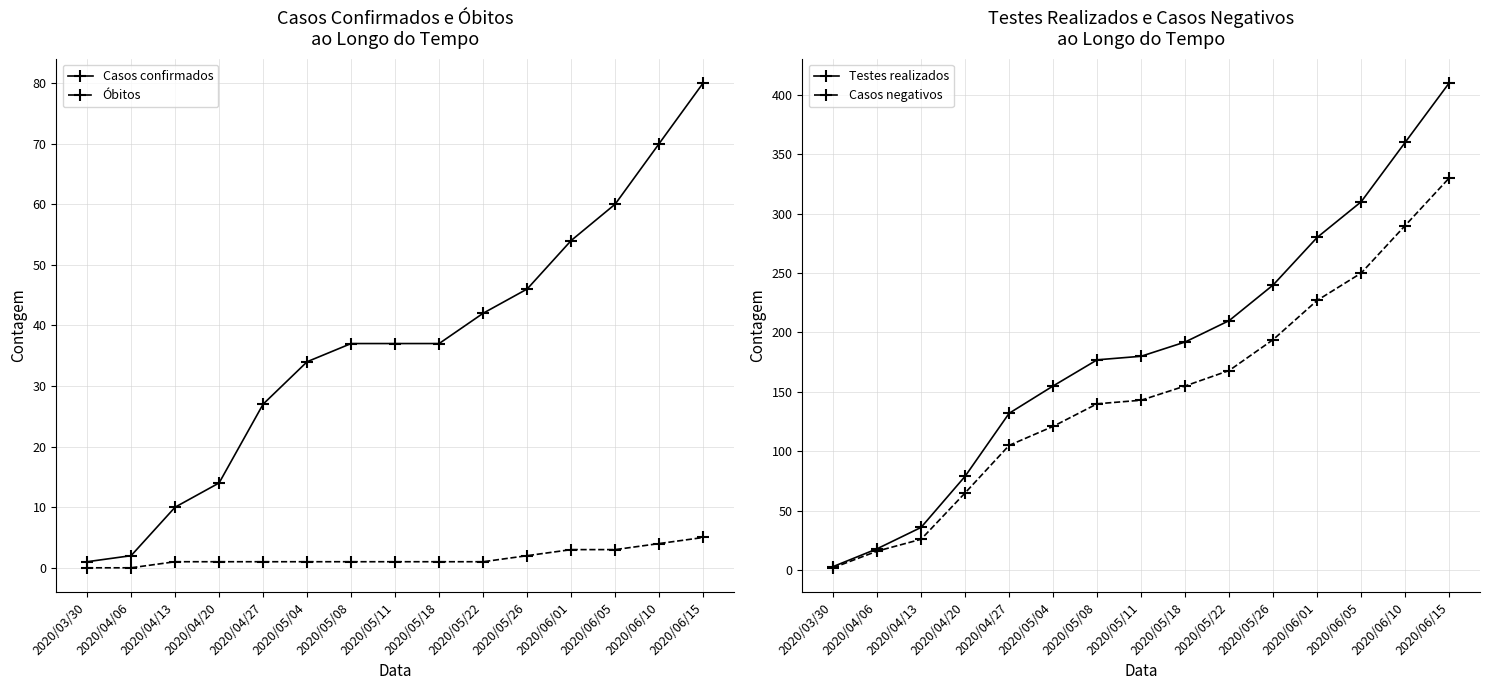

At which label does Óbitos reach its minimum?

2020/03/30